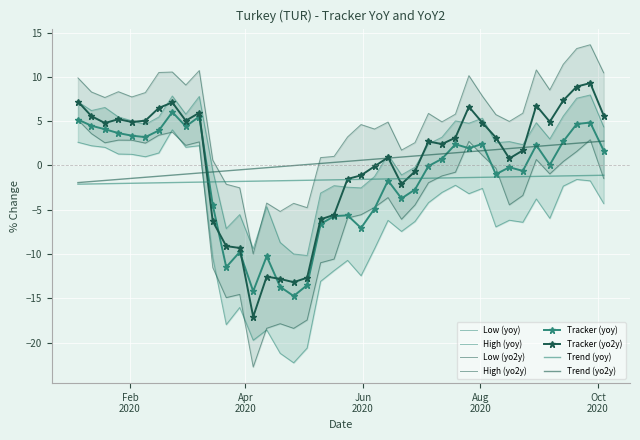

How many interior local peaks does the tracker_yo2y series have?

9